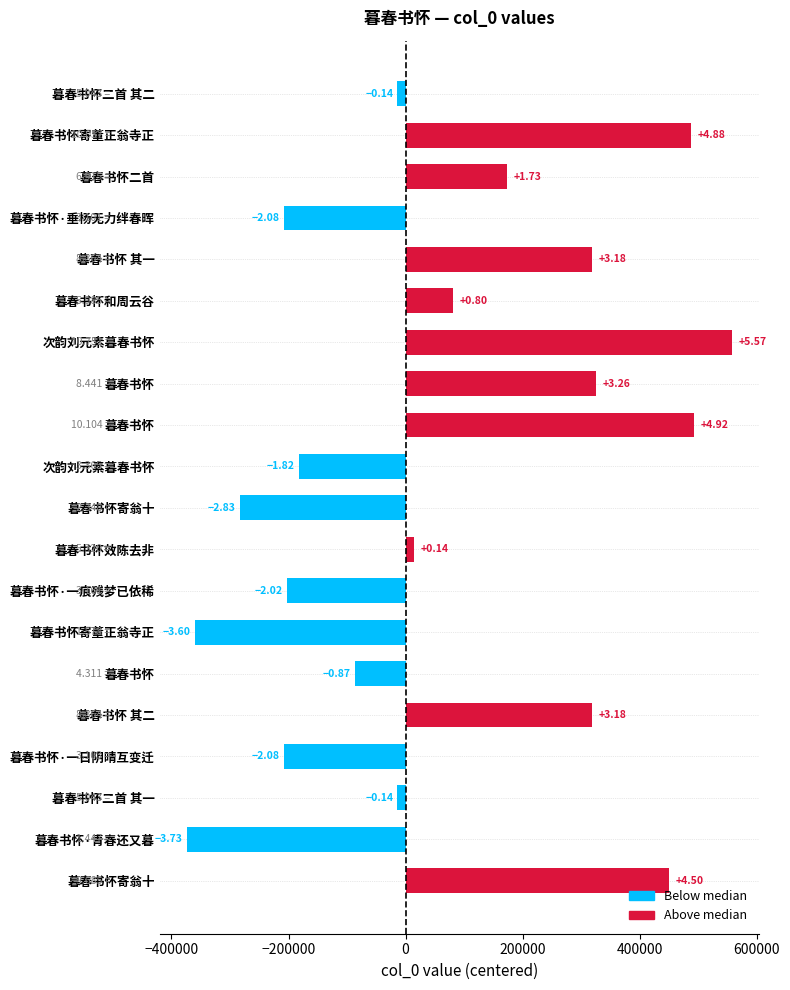

Does the chart contain any negative values?

Yes